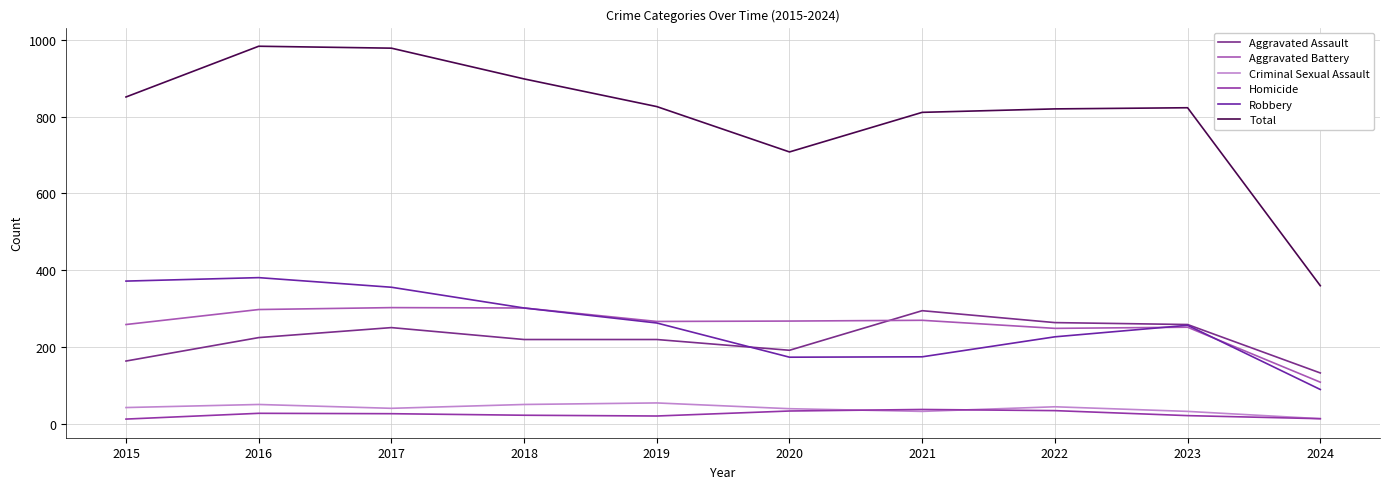

In Homicide, how many points are lower than both neighbors (excluding endpoints)?

1